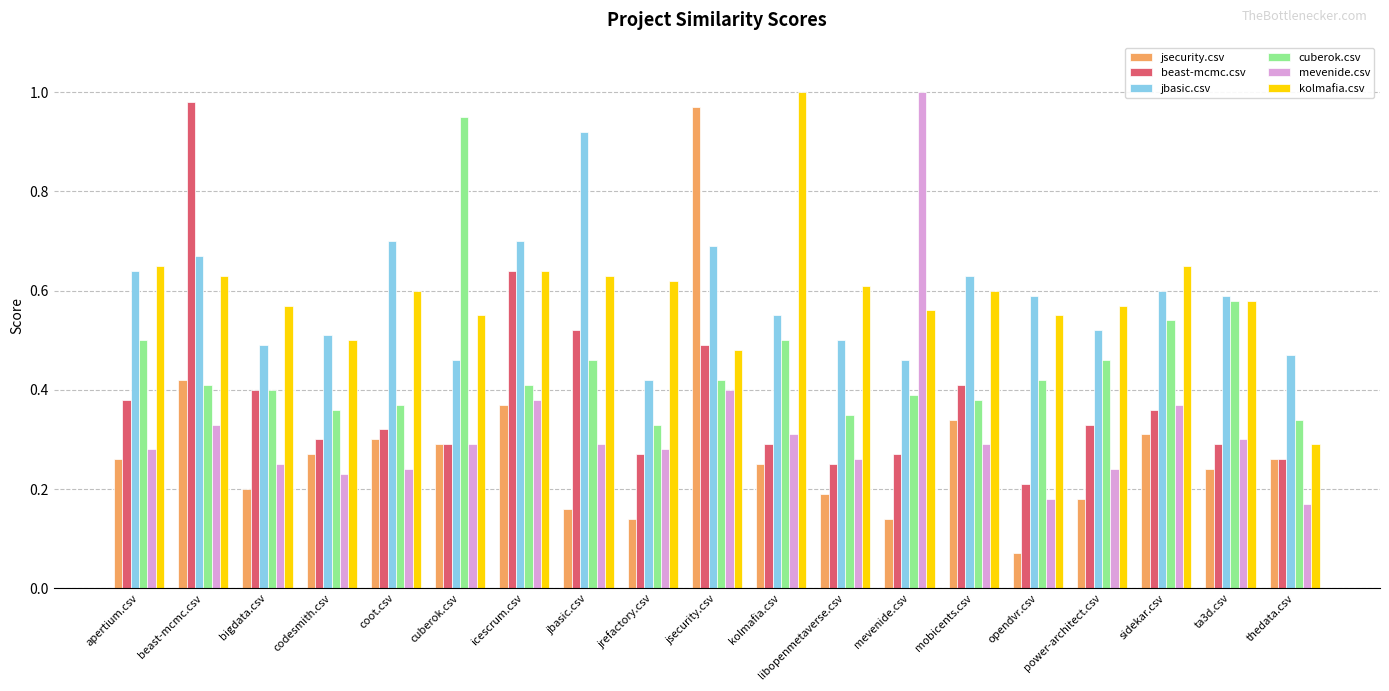

How many bars are there in total?

114